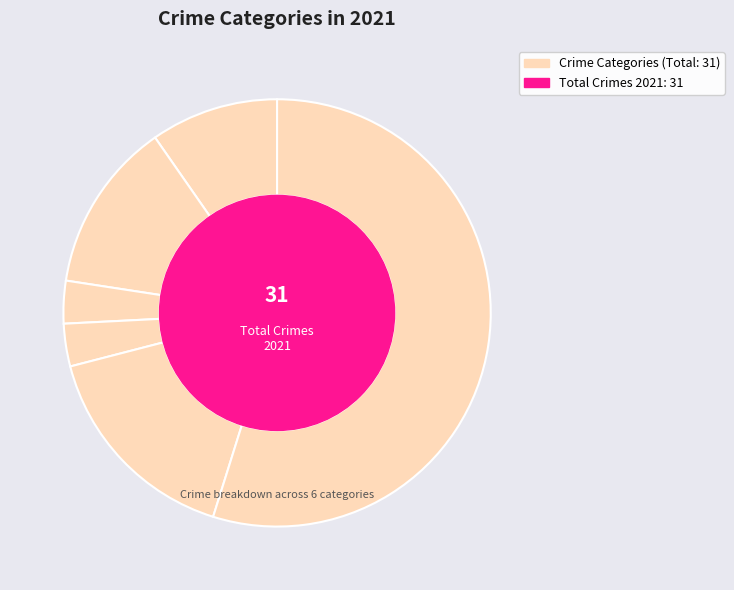

How many segments does this pie chart have?

6